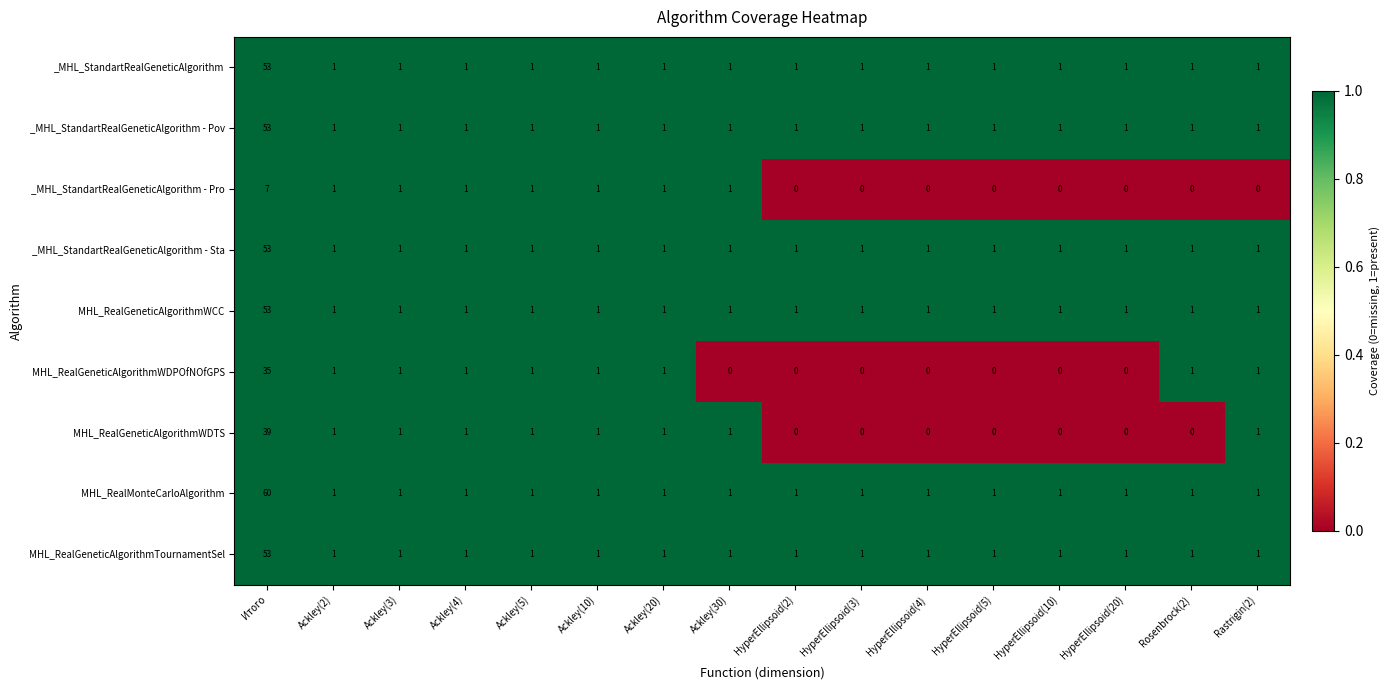

Which series has the largest total across all categories?

MHL_RealMonteCarloAlgorithm